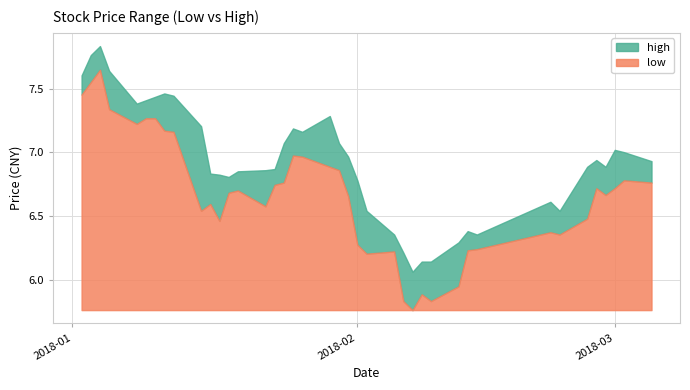

How many categories are shown in the chart?

40